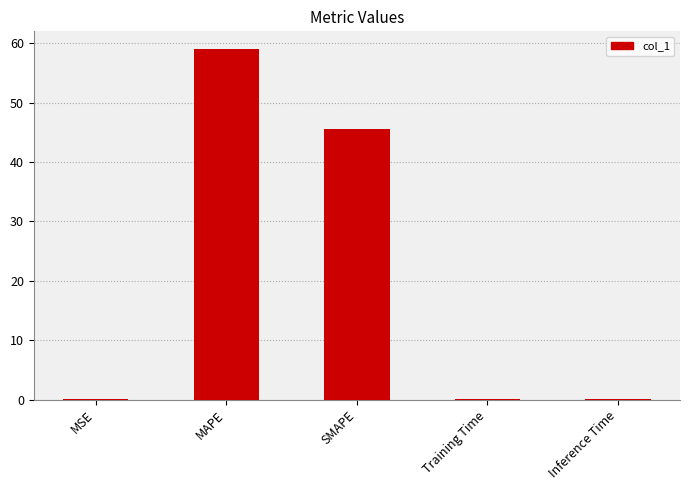

Is it true that the value at SMAPE is 79.6?

False